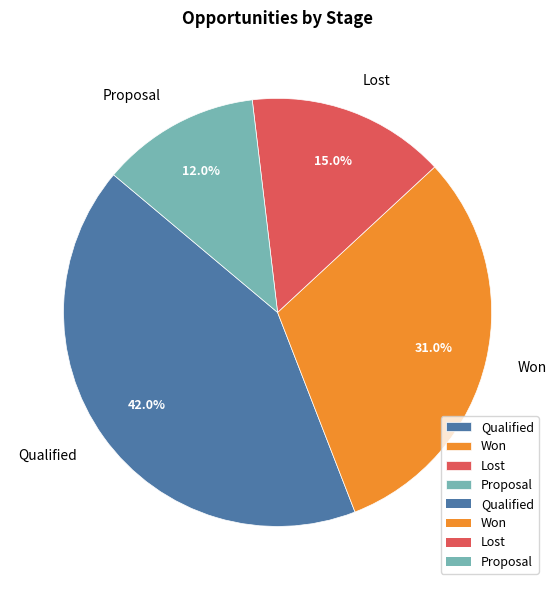

Is it true that Won is 31% of the pie?

True